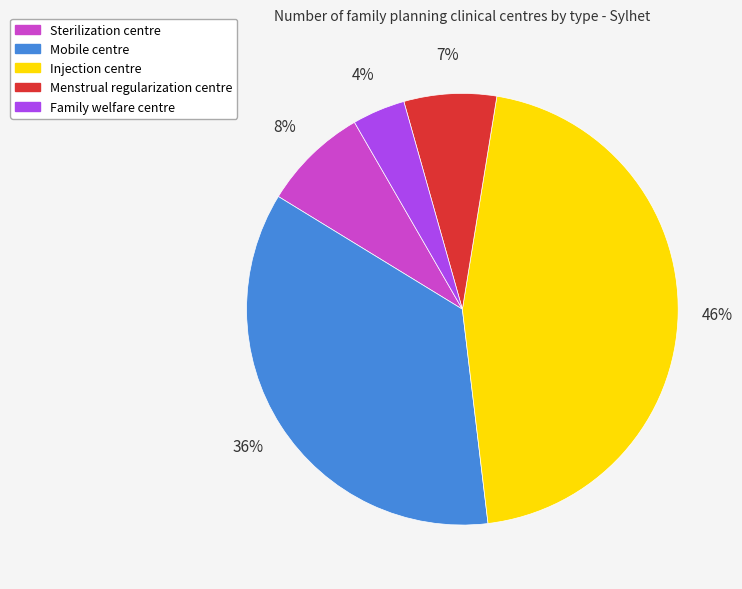

Combined, do Sterilization centre and Mobile centre account for over 50%?

No